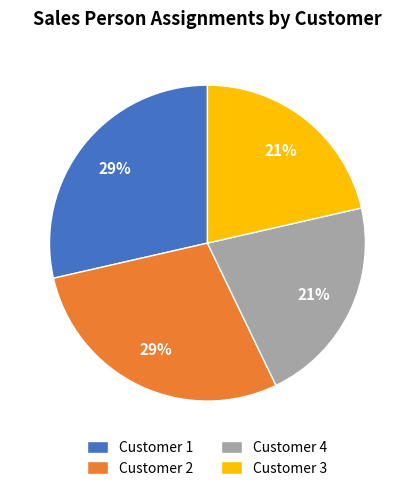

To the nearest percent, what percentage of the pie is Customer 4?

21%